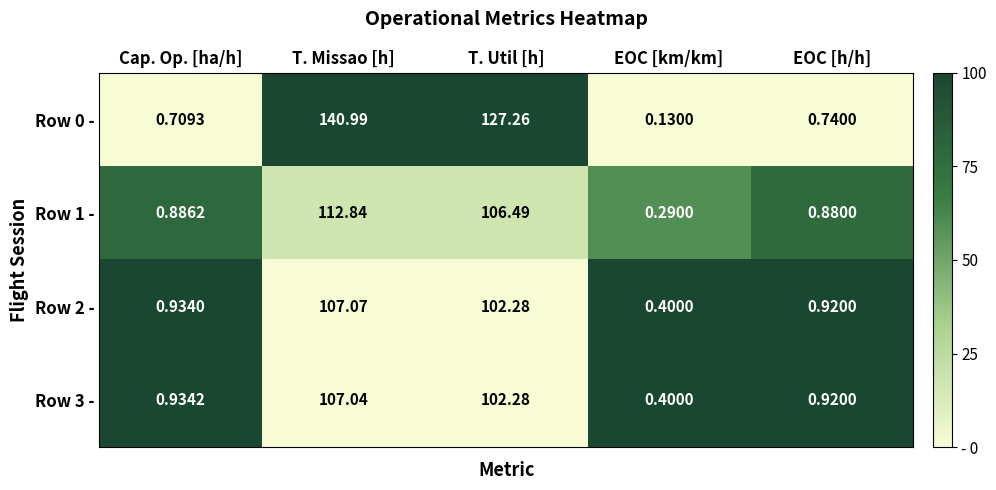

Which label corresponds to the largest value in the chart?

T. Missao [h]